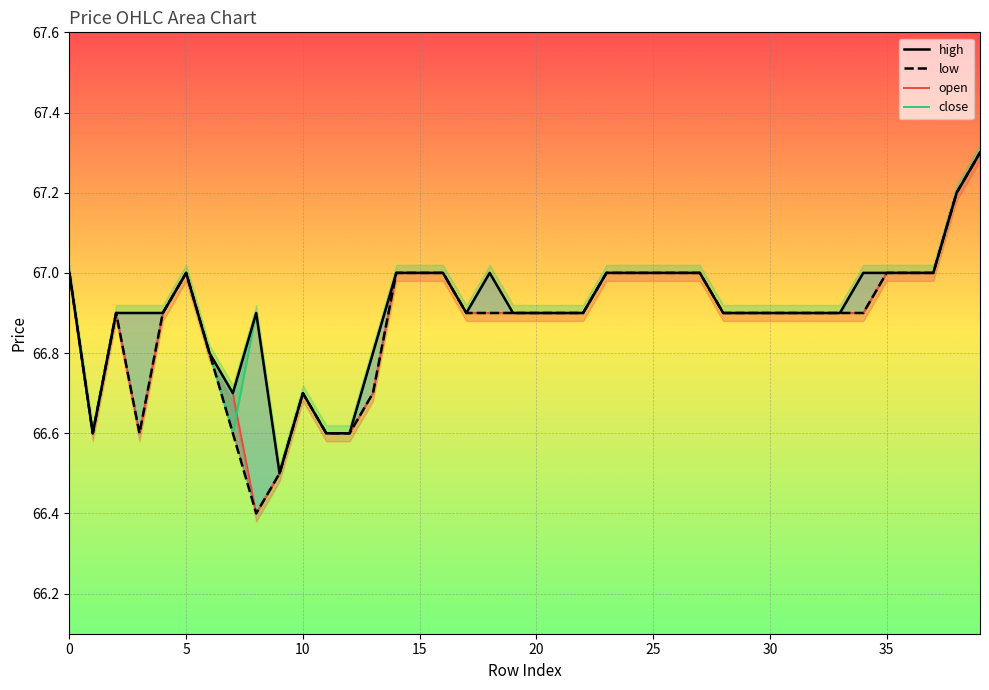

Does the chart display data point markers on the line(s)?

No